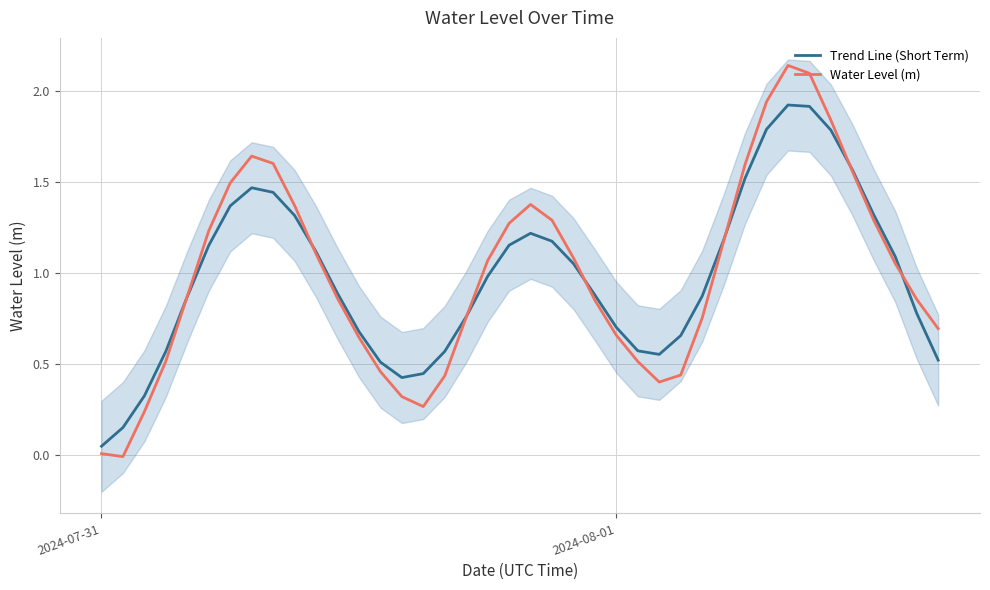

Reading left to right, list all the values displayed in this chart.

Trend Line (Short Term): 0.0	0.1	0.3	0.6	0.9	1.1	1.4	1.5	1.4	1.3	1.1	0.9	0.7	0.5	0.4	0.4	0.6	0.8	1.0	1.2	1.2	1.2	1.0	0.9	0.7	0.6	0.6	0.7	0.9	1.2	1.5	1.8	1.9	1.9	1.8	1.6	1.3	1.1	0.8	0.5
Water Level (m): 0.0	-0.0	0.2	0.5	0.9	1.2	1.5	1.6	1.6	1.4	1.1	0.9	0.6	0.5	0.3	0.3	0.4	0.8	1.1	1.3	1.4	1.3	1.1	0.8	0.7	0.5	0.4	0.4	0.8	1.2	1.6	1.9	2.1	2.1	1.8	1.6	1.3	1.1	0.9	0.7